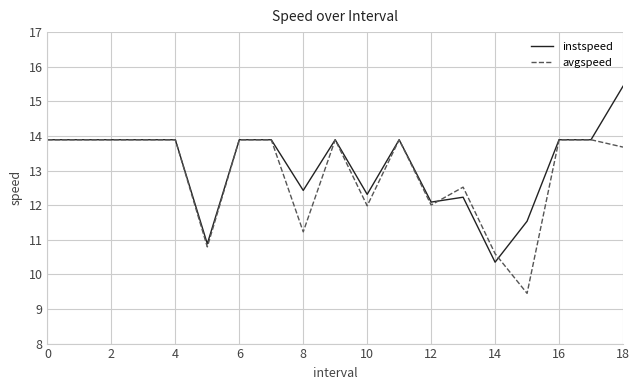

Which series has the largest range (max minus min)?

instspeed